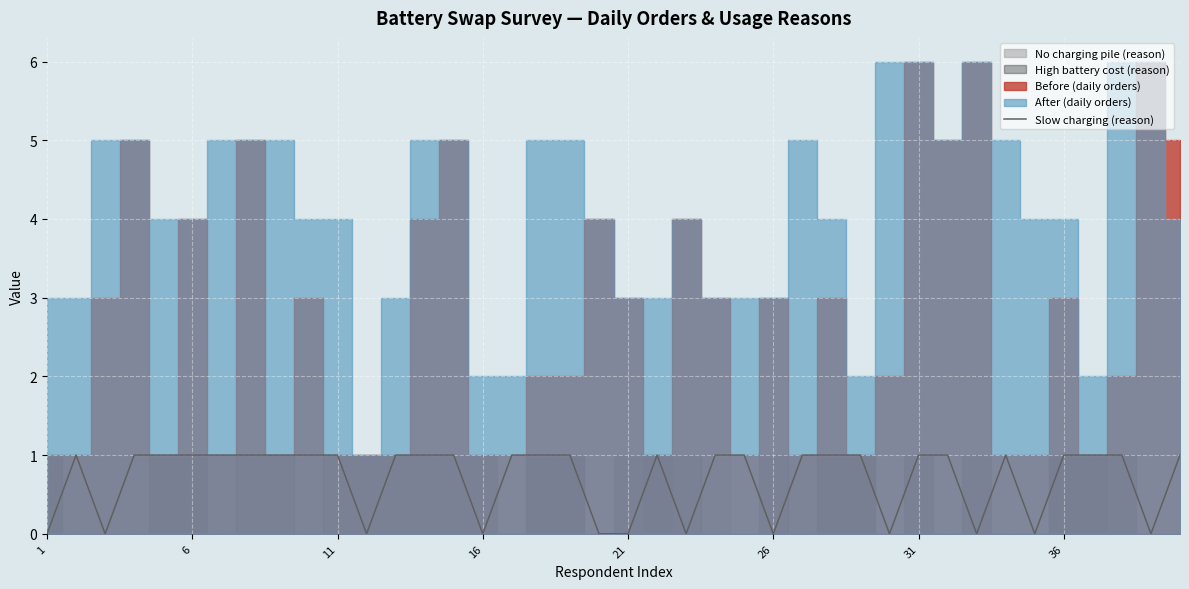

What is the difference between the values at 11 and 26?

1